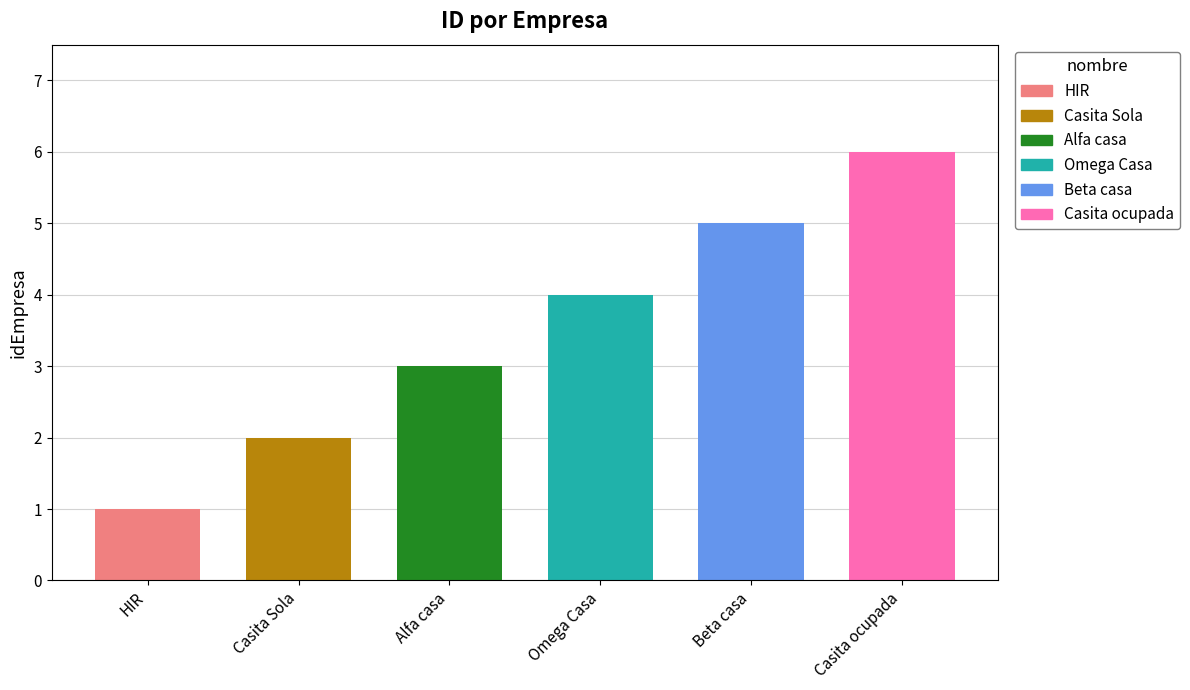

The value at Beta casa is 5. True or false?

True